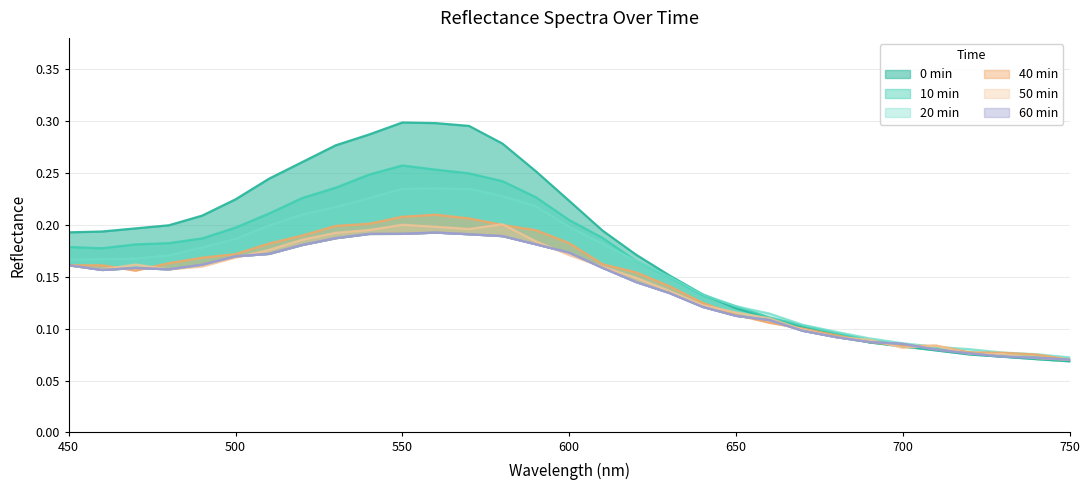

Reading left to right, what are all the values shown in this chart?

0 min: 450=0.2	460=0.2	470=0.2	480=0.2	490=0.2	500=0.2	510=0.2	520=0.3	530=0.3	540=0.3	550=0.3	560=0.3	570=0.3	580=0.3	590=0.3	600=0.2	610=0.2	620=0.2	630=0.2	640=0.1	650=0.1	660=0.1	670=0.1	680=0.1	690=0.1	700=0.1	710=0.1	720=0.1	730=0.1	740=0.1	750=0.1
10 min: 450=0.2	460=0.2	470=0.2	480=0.2	490=0.2	500=0.2	510=0.2	520=0.2	530=0.2	540=0.2	550=0.3	560=0.3	570=0.2	580=0.2	590=0.2	600=0.2	610=0.2	620=0.2	630=0.1	640=0.1	650=0.1	660=0.1	670=0.1	680=0.1	690=0.1	700=0.1	710=0.1	720=0.1	730=0.1	740=0.1	750=0.1
20 min: 450=0.2	460=0.2	470=0.2	480=0.2	490=0.2	500=0.2	510=0.2	520=0.2	530=0.2	540=0.2	550=0.2	560=0.2	570=0.2	580=0.2	590=0.2	600=0.2	610=0.2	620=0.2	630=0.2	640=0.1	650=0.1	660=0.1	670=0.1	680=0.1	690=0.1	700=0.1	710=0.1	720=0.1	730=0.1	740=0.1	750=0.1
40 min: 450=0.2	460=0.2	470=0.2	480=0.2	490=0.2	500=0.2	510=0.2	520=0.2	530=0.2	540=0.2	550=0.2	560=0.2	570=0.2	580=0.2	590=0.2	600=0.2	610=0.2	620=0.2	630=0.1	640=0.1	650=0.1	660=0.1	670=0.1	680=0.1	690=0.1	700=0.1	710=0.1	720=0.1	730=0.1	740=0.1	750=0.1
50 min: 450=0.2	460=0.2	470=0.2	480=0.2	490=0.2	500=0.2	510=0.2	520=0.2	530=0.2	540=0.2	550=0.2	560=0.2	570=0.2	580=0.2	590=0.2	600=0.2	610=0.2	620=0.1	630=0.1	640=0.1	650=0.1	660=0.1	670=0.1	680=0.1	690=0.1	700=0.1	710=0.1	720=0.1	730=0.1	740=0.1	750=0.1
60 min: 450=0.2	460=0.2	470=0.2	480=0.2	490=0.2	500=0.2	510=0.2	520=0.2	530=0.2	540=0.2	550=0.2	560=0.2	570=0.2	580=0.2	590=0.2	600=0.2	610=0.2	620=0.1	630=0.1	640=0.1	650=0.1	660=0.1	670=0.1	680=0.1	690=0.1	700=0.1	710=0.1	720=0.1	730=0.1	740=0.1	750=0.1